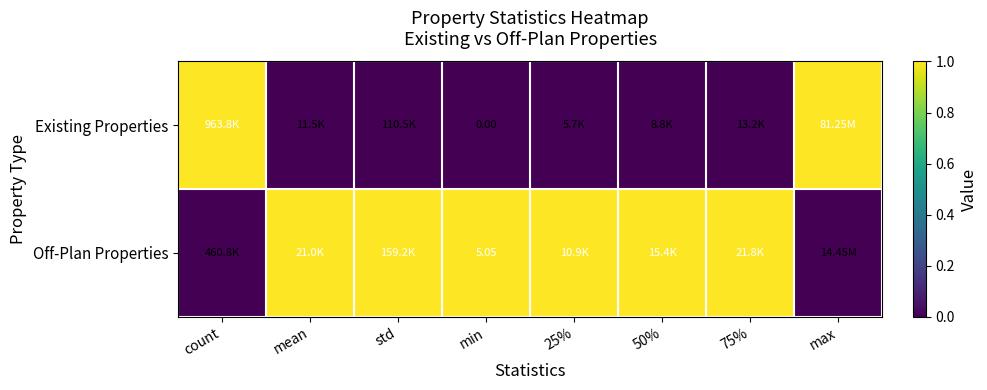

The value of Off-Plan Properties at std is 1. True or false?

True